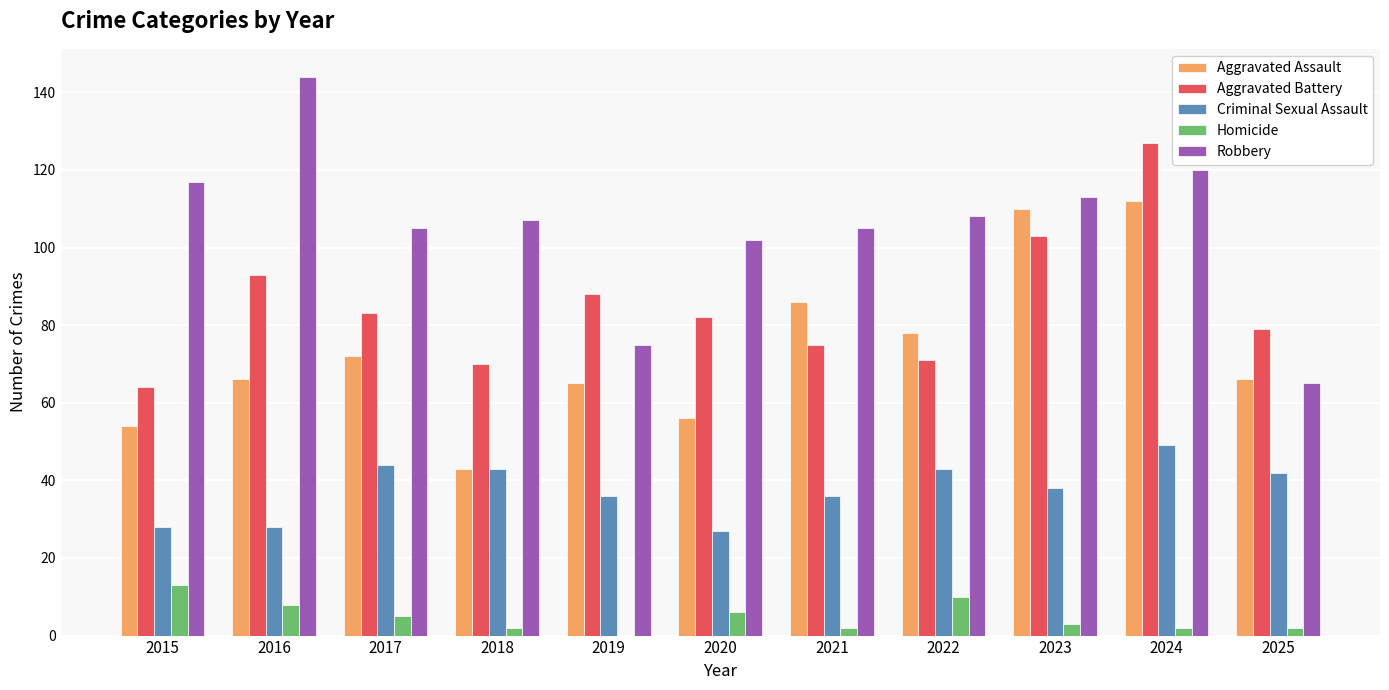

Which series has the largest range (max minus min)?

Robbery